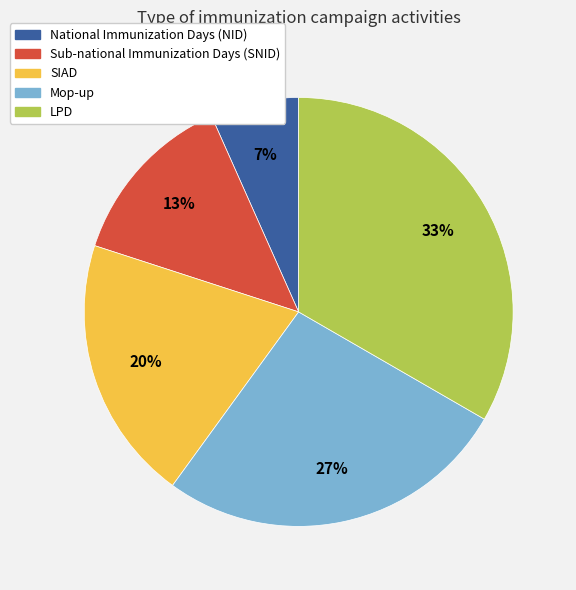

Between LPD and Mop-up, which is larger?

LPD